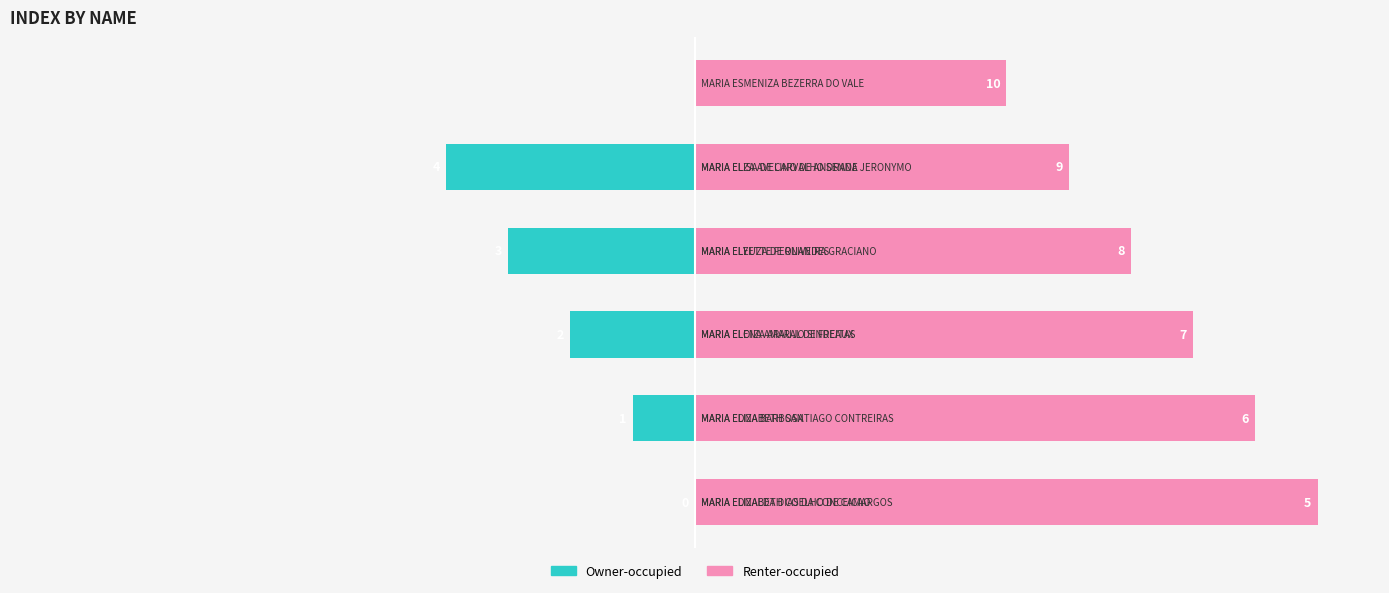

What is the average value?

5